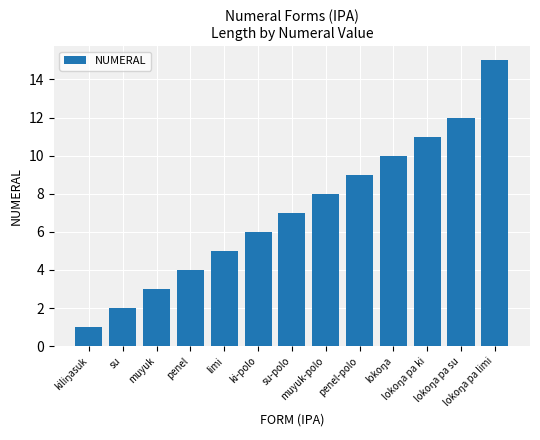

What is the maximum value shown in the chart?

15